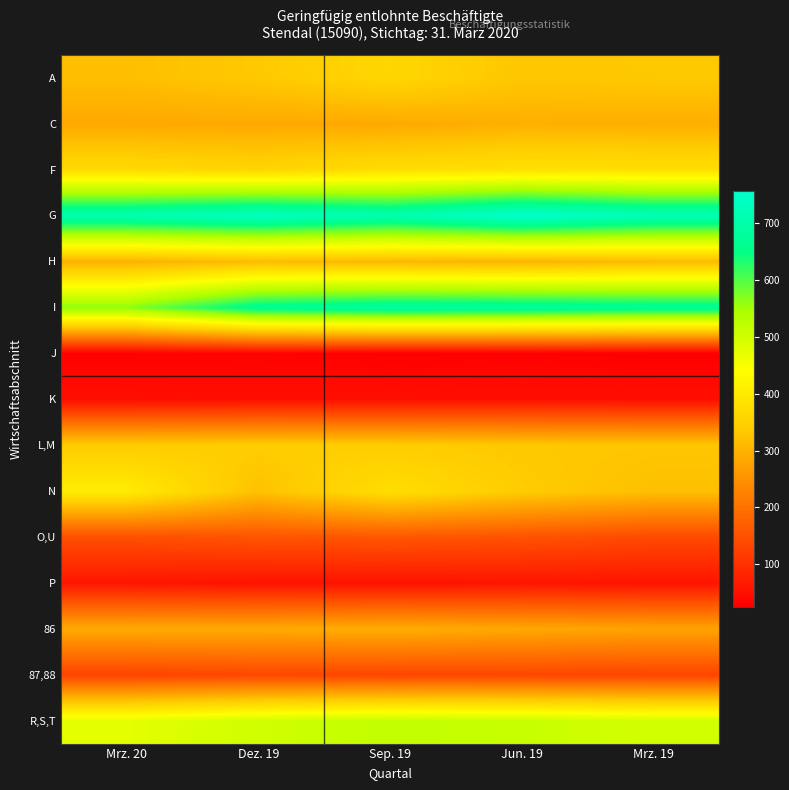

At how many categories does at least one series exceed 211?

5